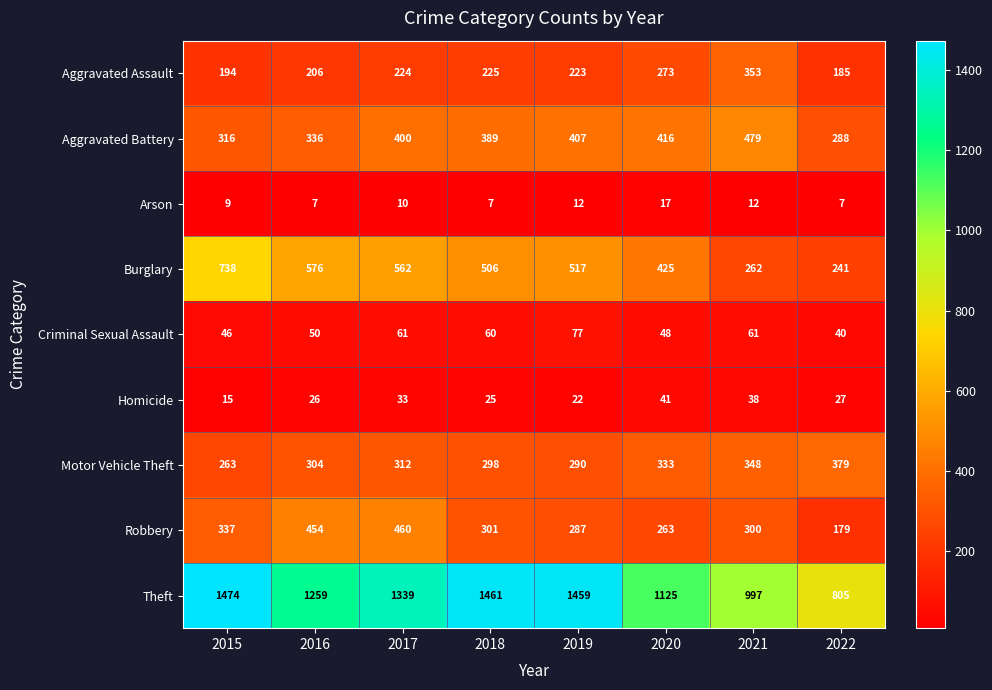

What is the total value across all series at 2021?

2850